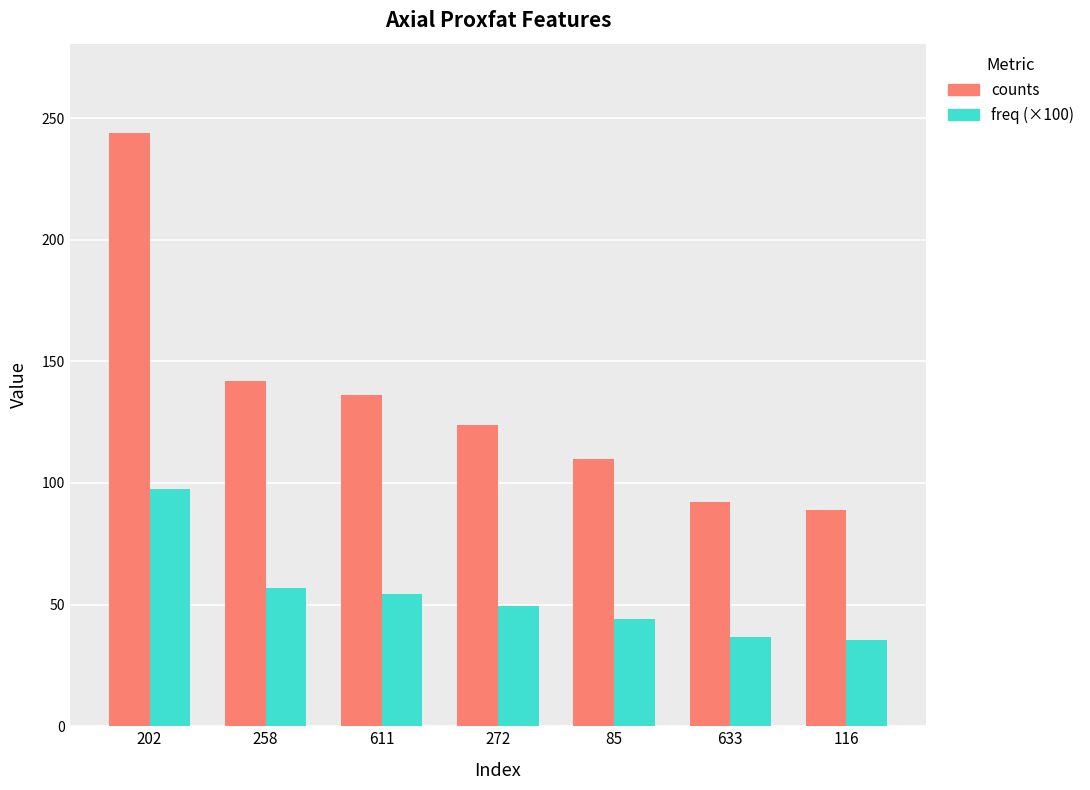

Reading right to left, what are all the values shown in this chart?

counts: 89.0	92.0	110.0	124.0	136.0	142.0	244.0
freq (×100): 35.6	36.8	44.0	49.6	54.4	56.8	97.6